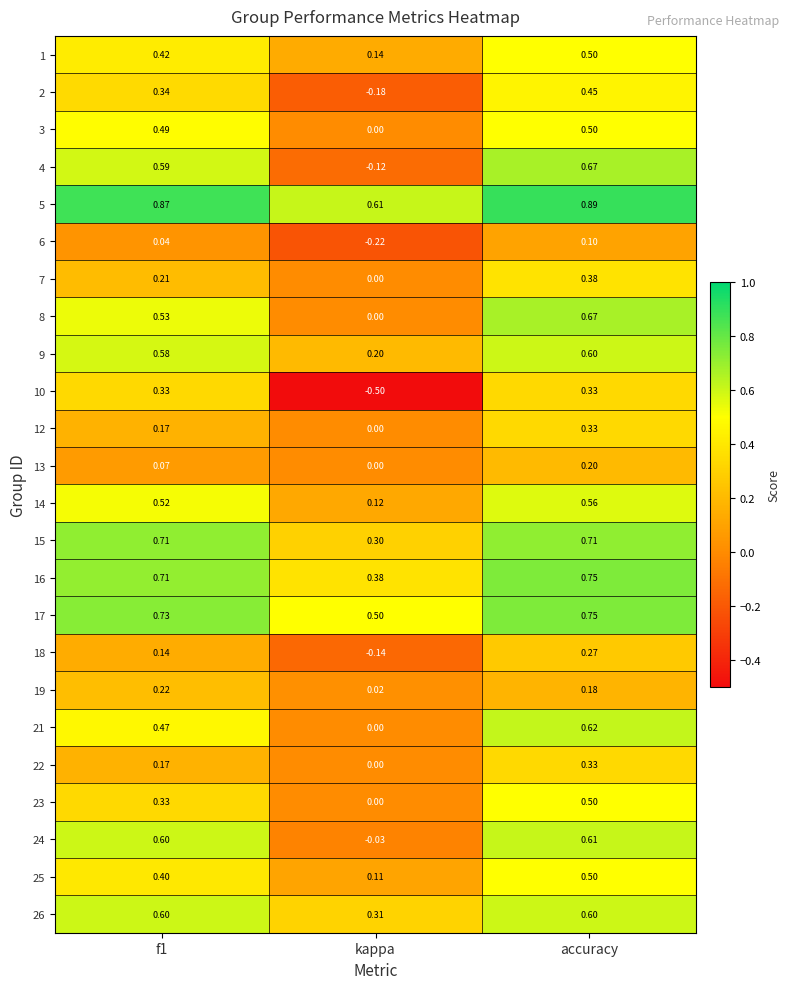

Which category has the highest value across all series?

accuracy